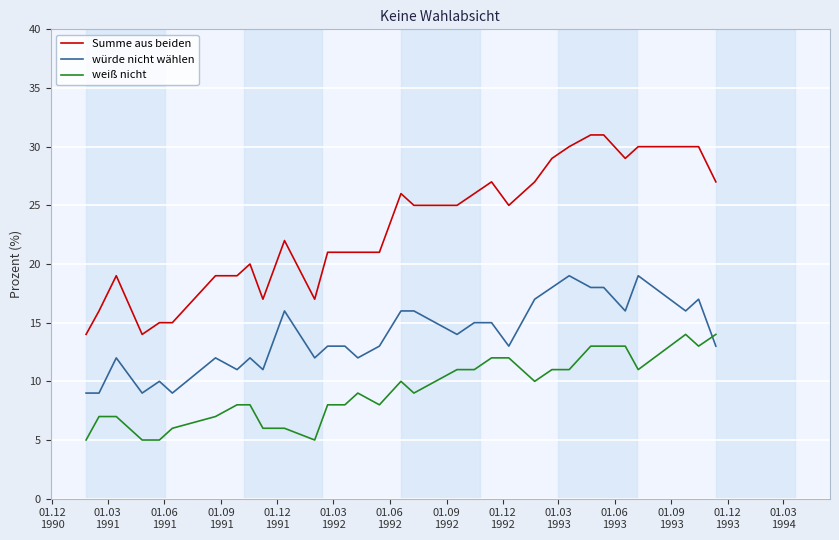

Which series has the largest total across all categories?

Summe aus beiden